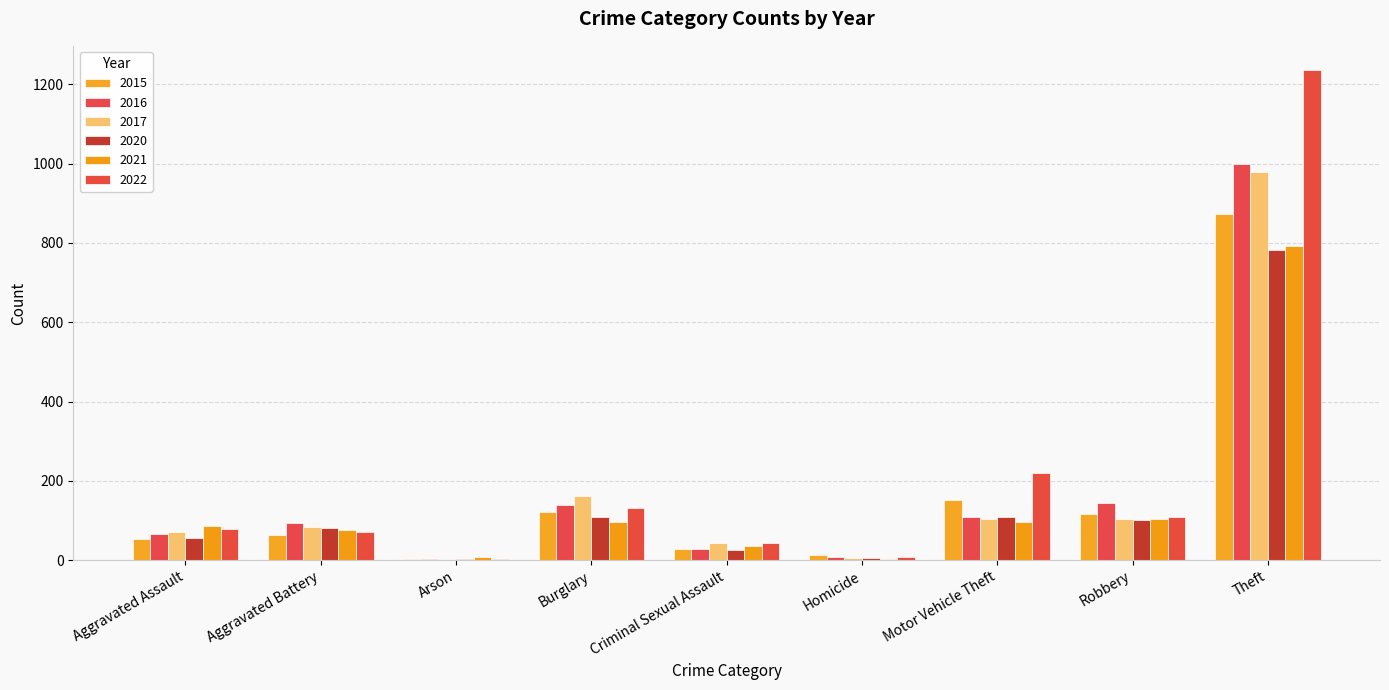

Which series has the largest total across all categories?

2022